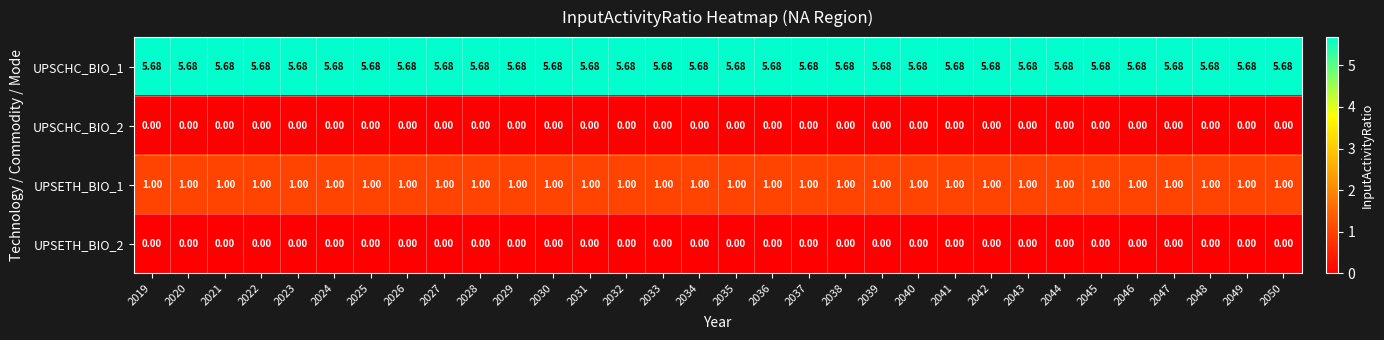

What is the difference between the highest and lowest values at 2027?

5.7